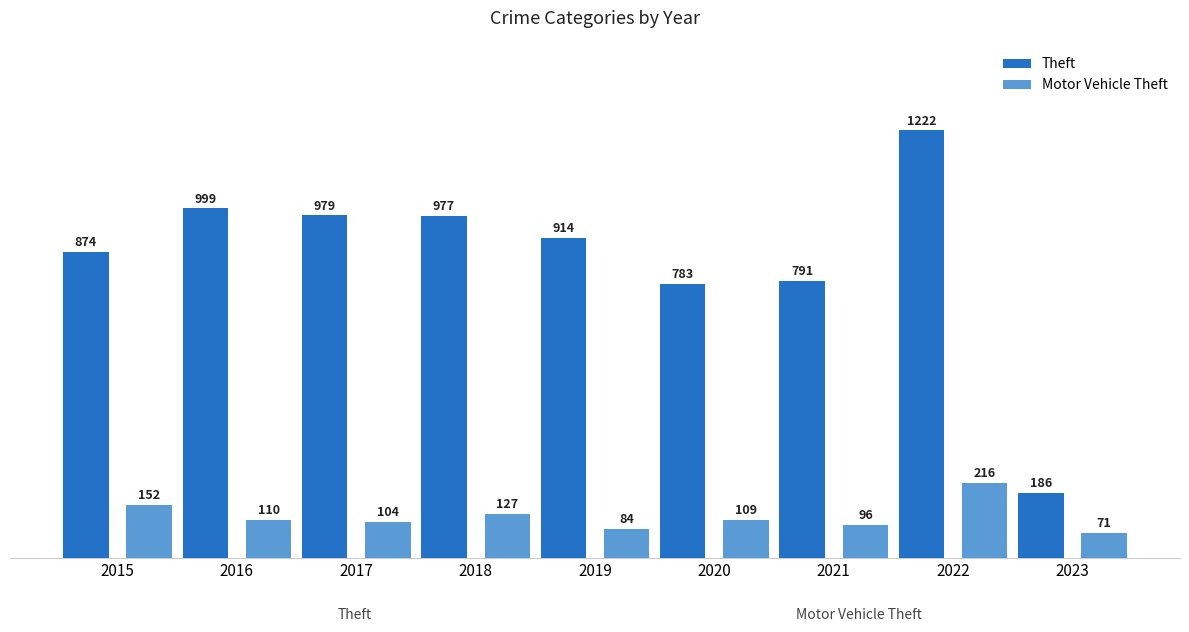

What is the minimum value shown in the chart?

71